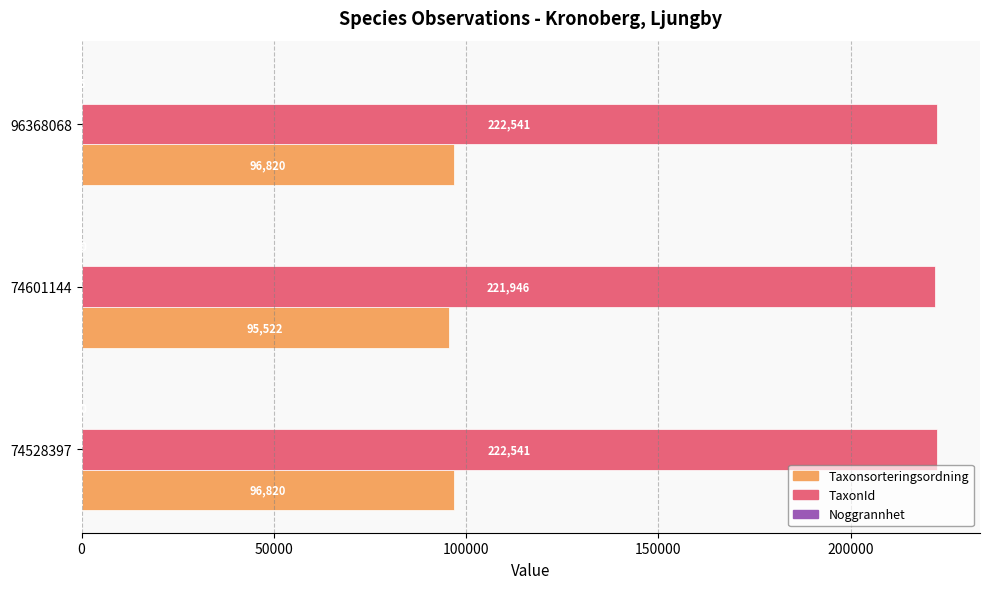

What is the total value across all series at 74601144?

317518